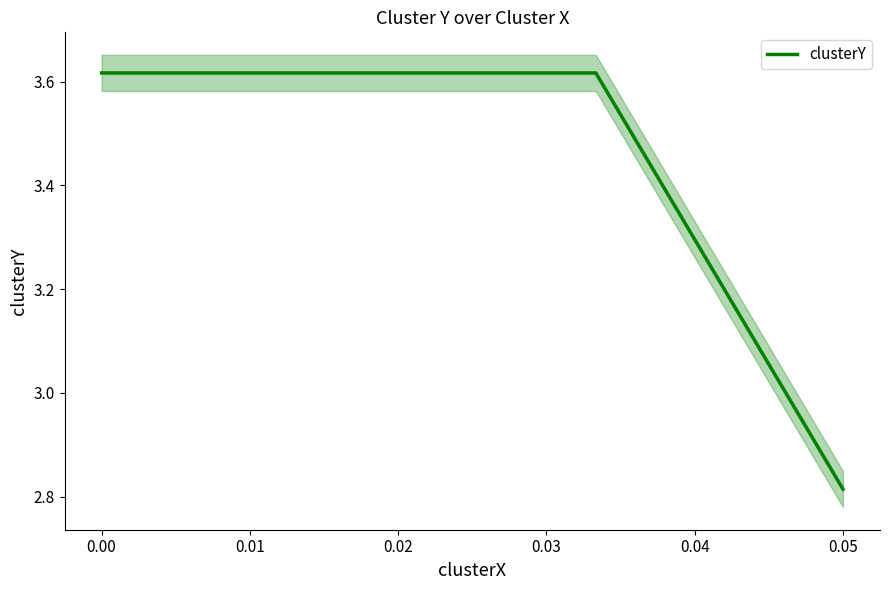

Between 0.02 and 0.01, which is larger?

0.01